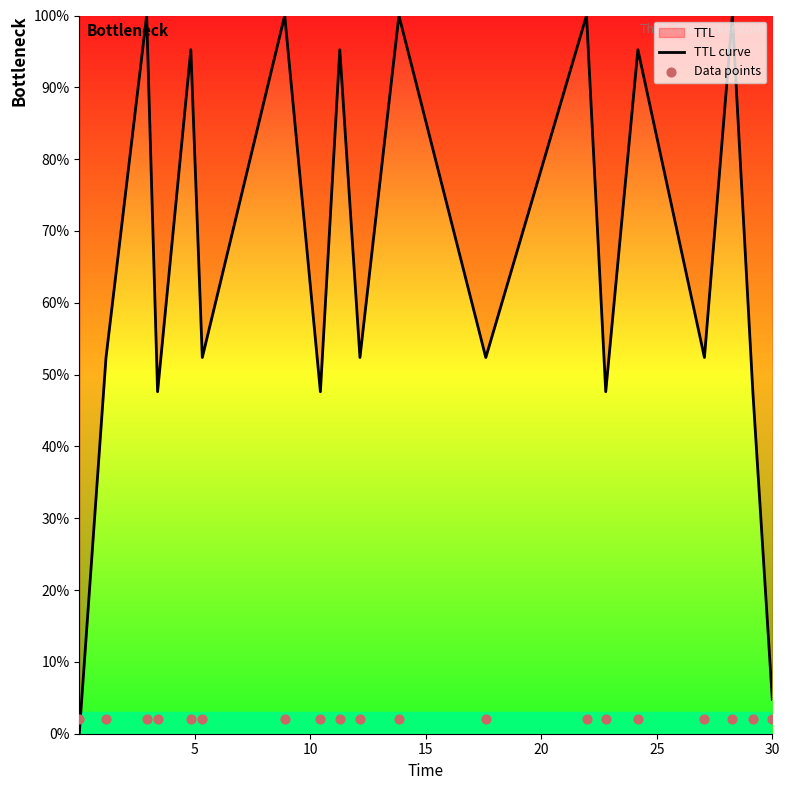

Which series has the largest Y range (max minus min)?

TTL curve